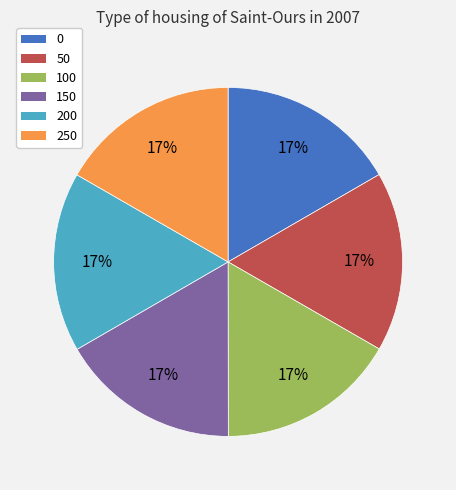

To the nearest percent, what portion does 250 represent?

17%